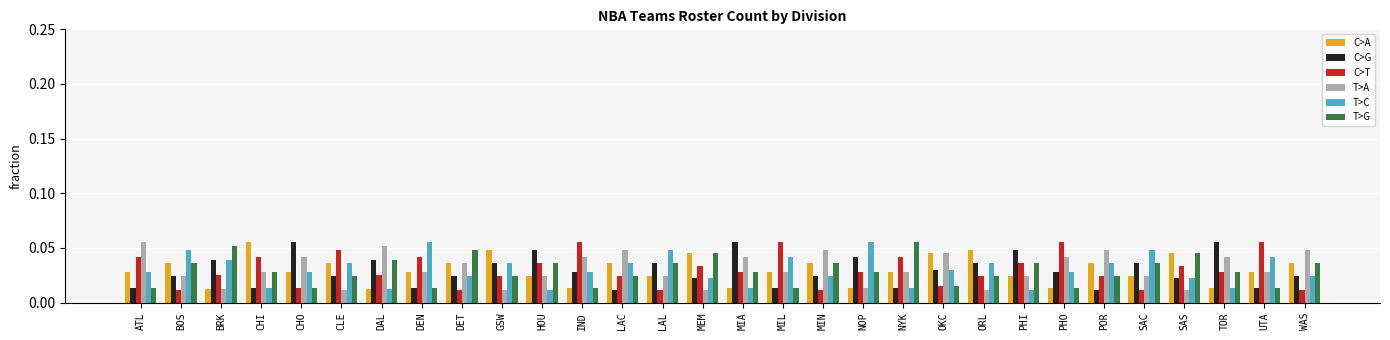

What is the total value across all series at CHO?

0.2